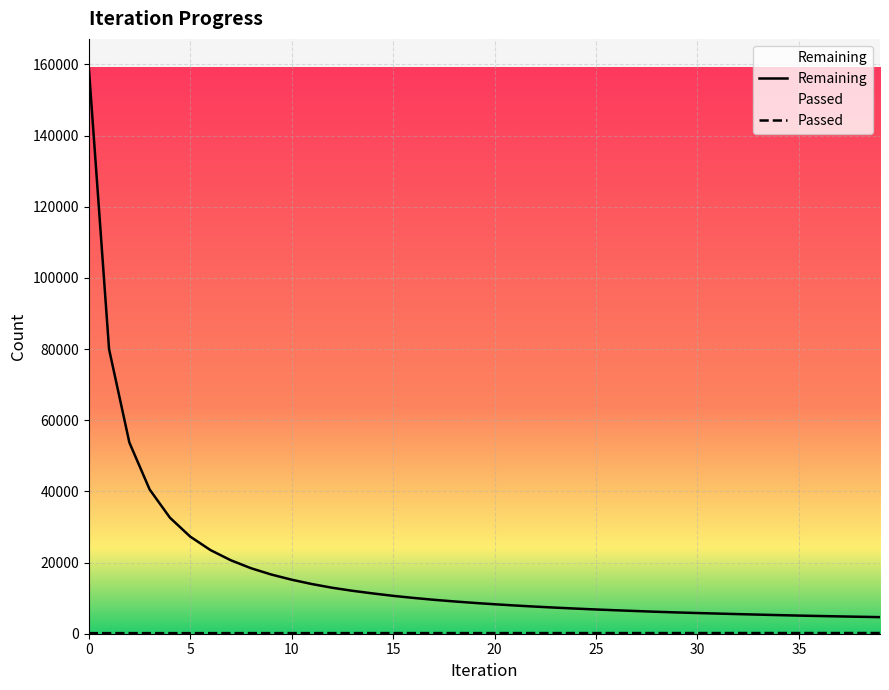

How many data points does each series have?

40